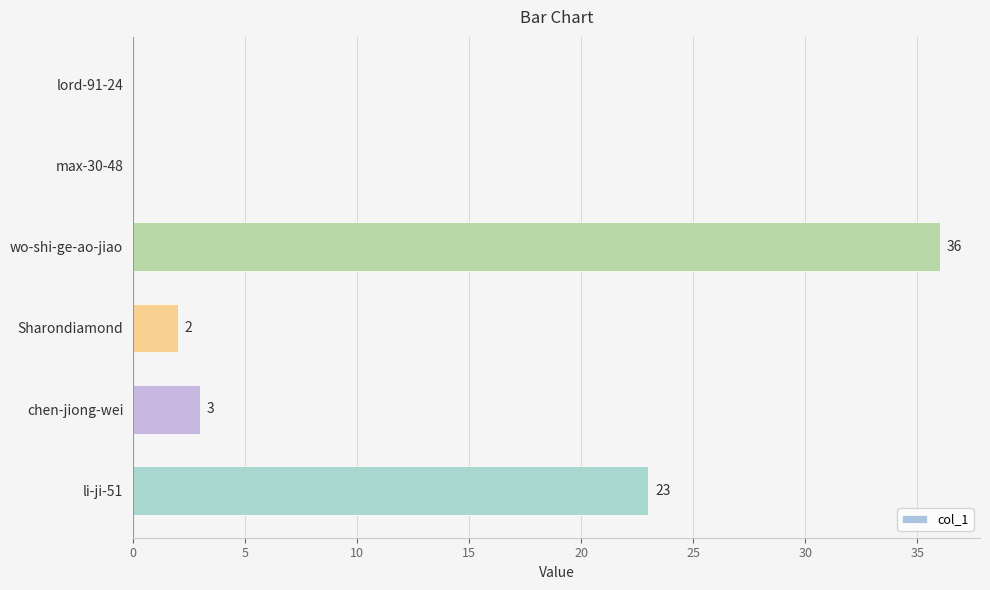

True or false: the data shows 16 at li-ji-51.

False